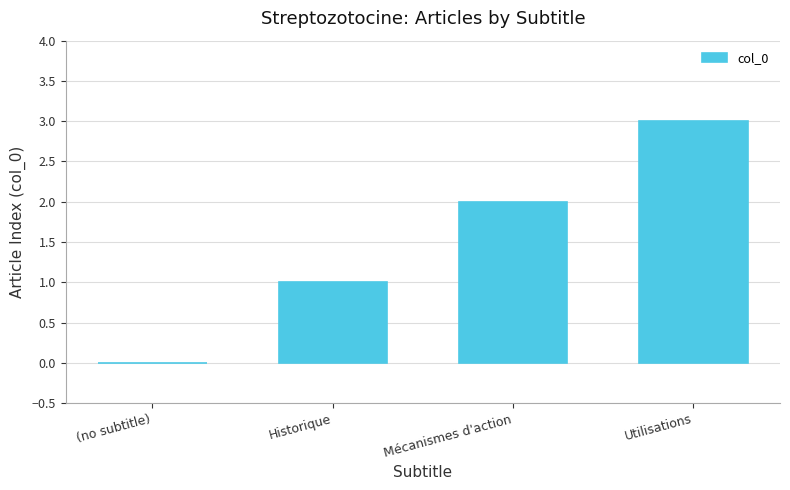

What is the sum of all values?

6